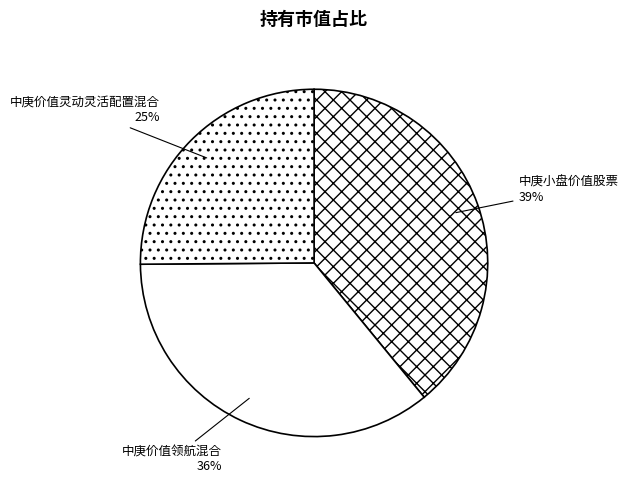

Does 中庚小盘价值股票 account for over 50% of the chart?

No